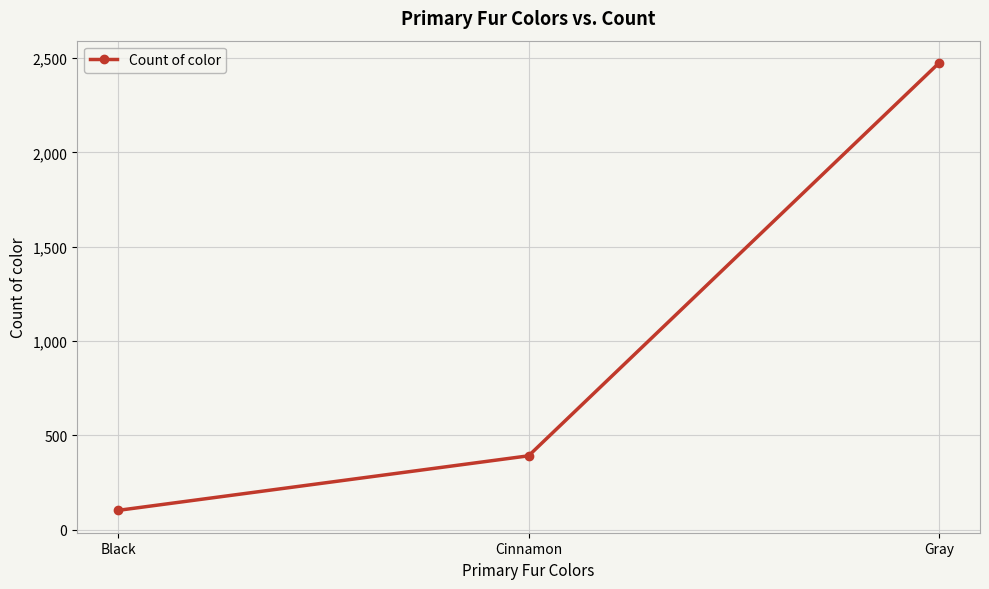

What is the value of the 1st point from the left?

103